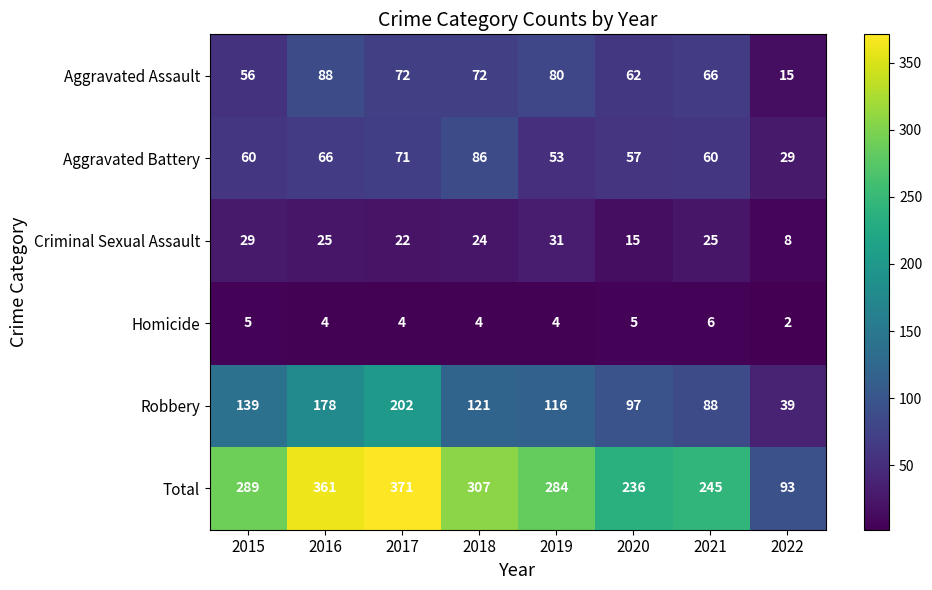

What is the sum of all Total values?

2186